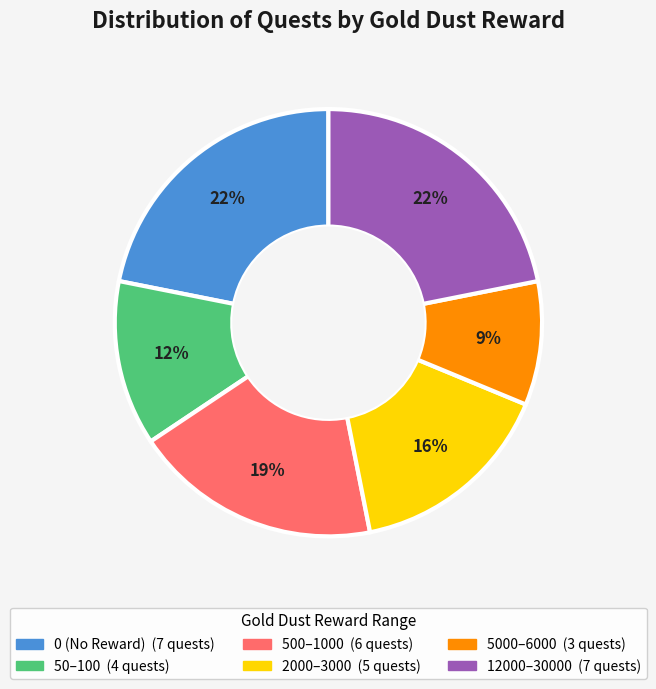

Is there a majority slice in this chart?

No